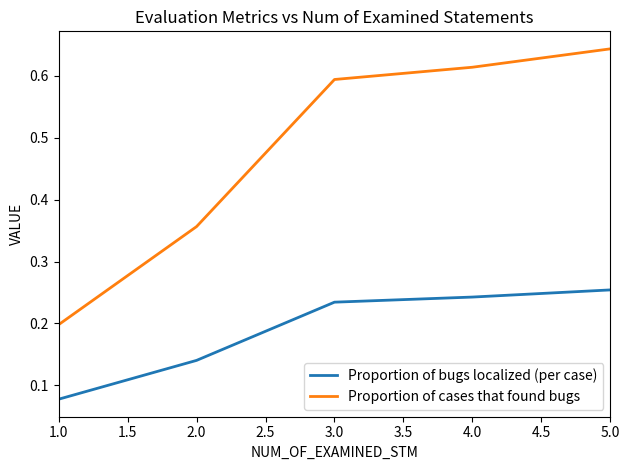

What is the average value of the Proportion of cases that found bugs series?

0.5